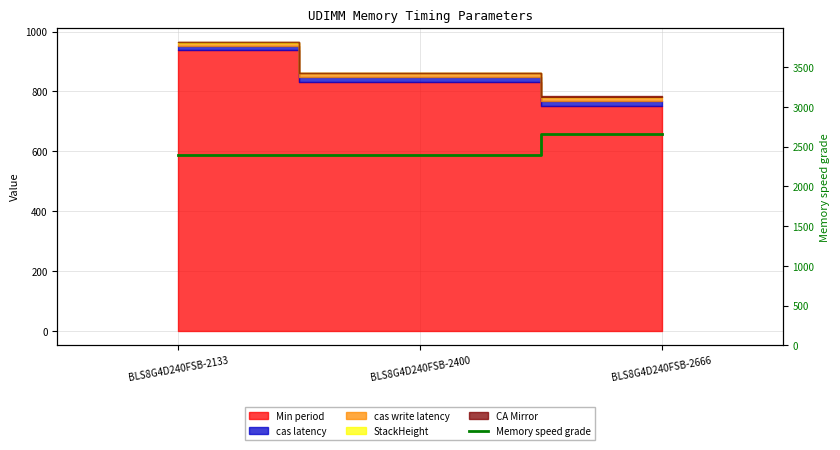

The value at BLS8G4D240FSB-2133 is 4067. True or false?

False